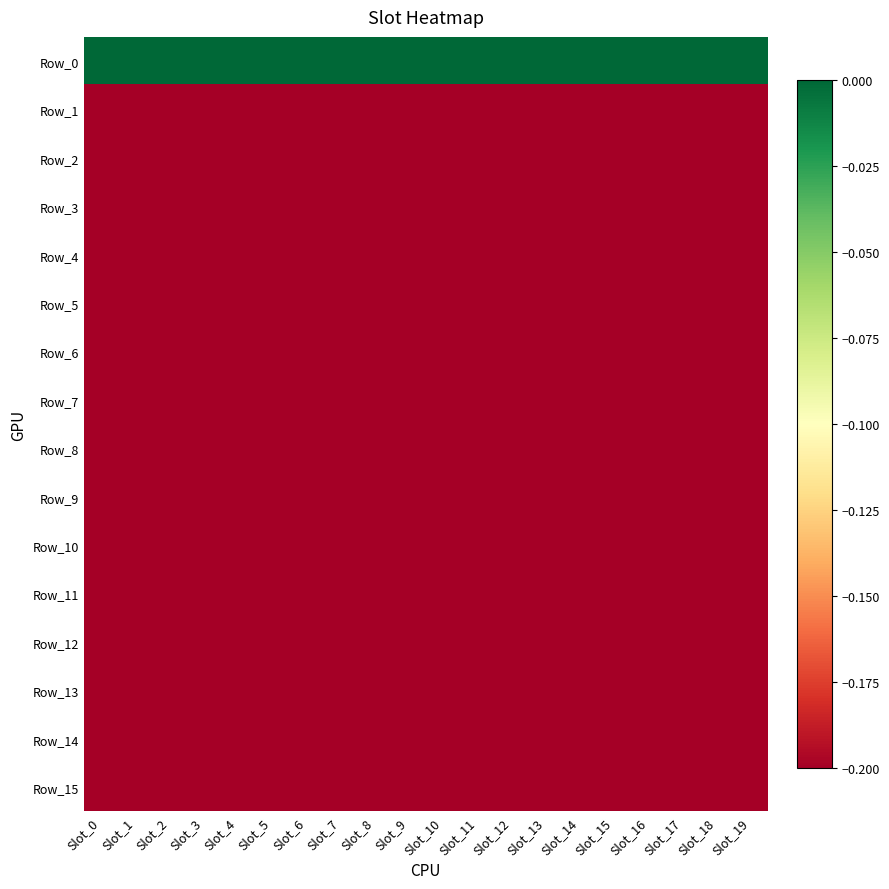

Rank the series at Slot_13 from highest to lowest value.

Row_0, Row_1, Row_2, Row_3, Row_4, Row_5, Row_6, Row_7, Row_8, Row_9, Row_10, Row_11, Row_12, Row_13, Row_14, Row_15